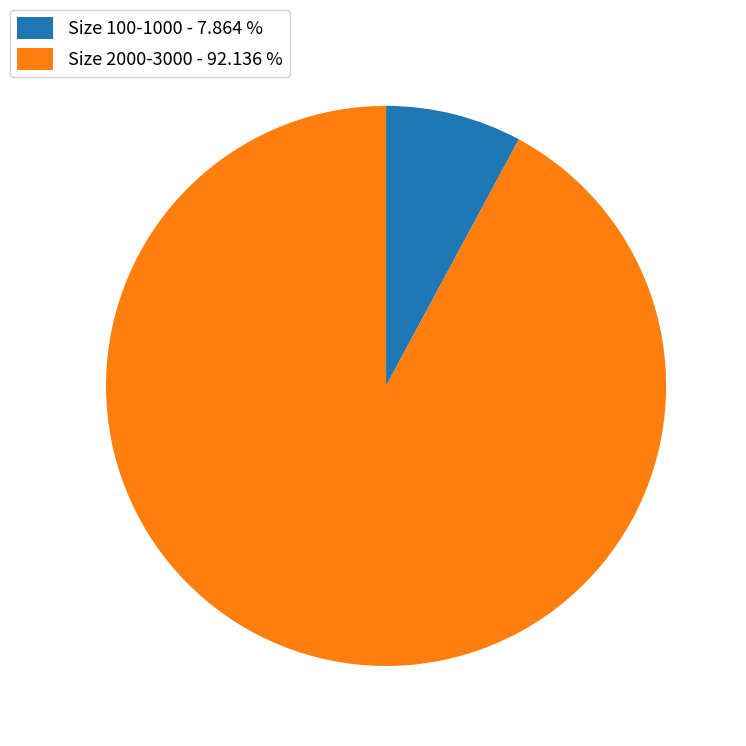

Which category has the smallest portion of the pie?

Size 100-1000 - 7.864 %